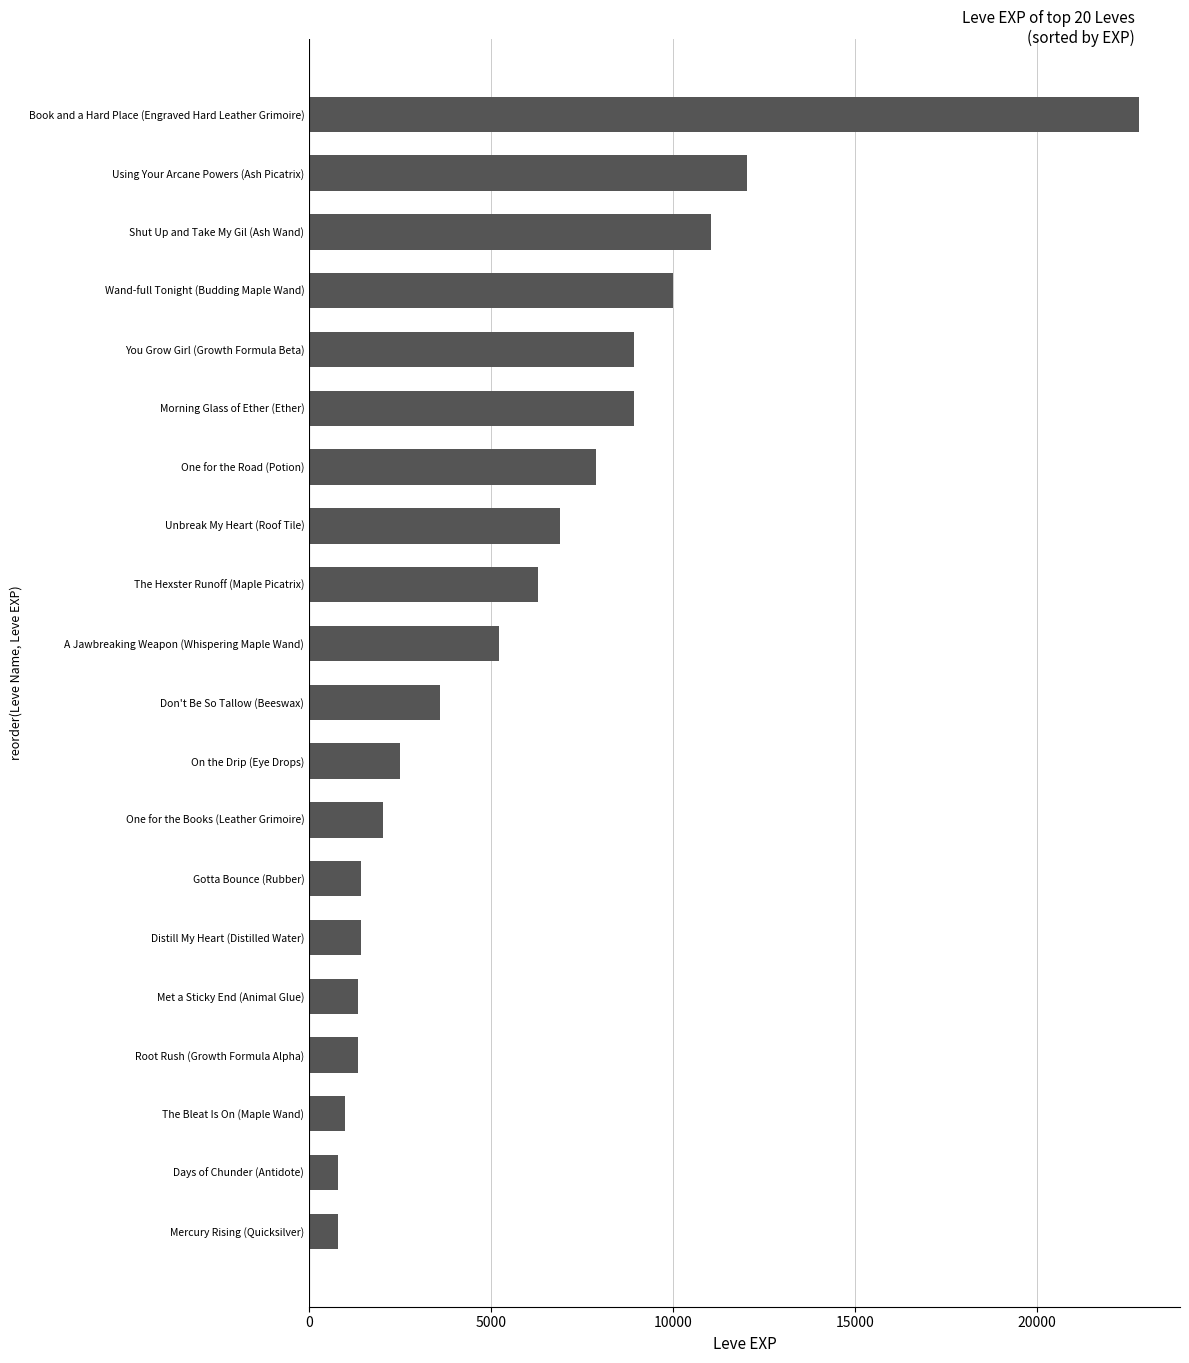

What is the difference between the maximum and minimum values?

21990